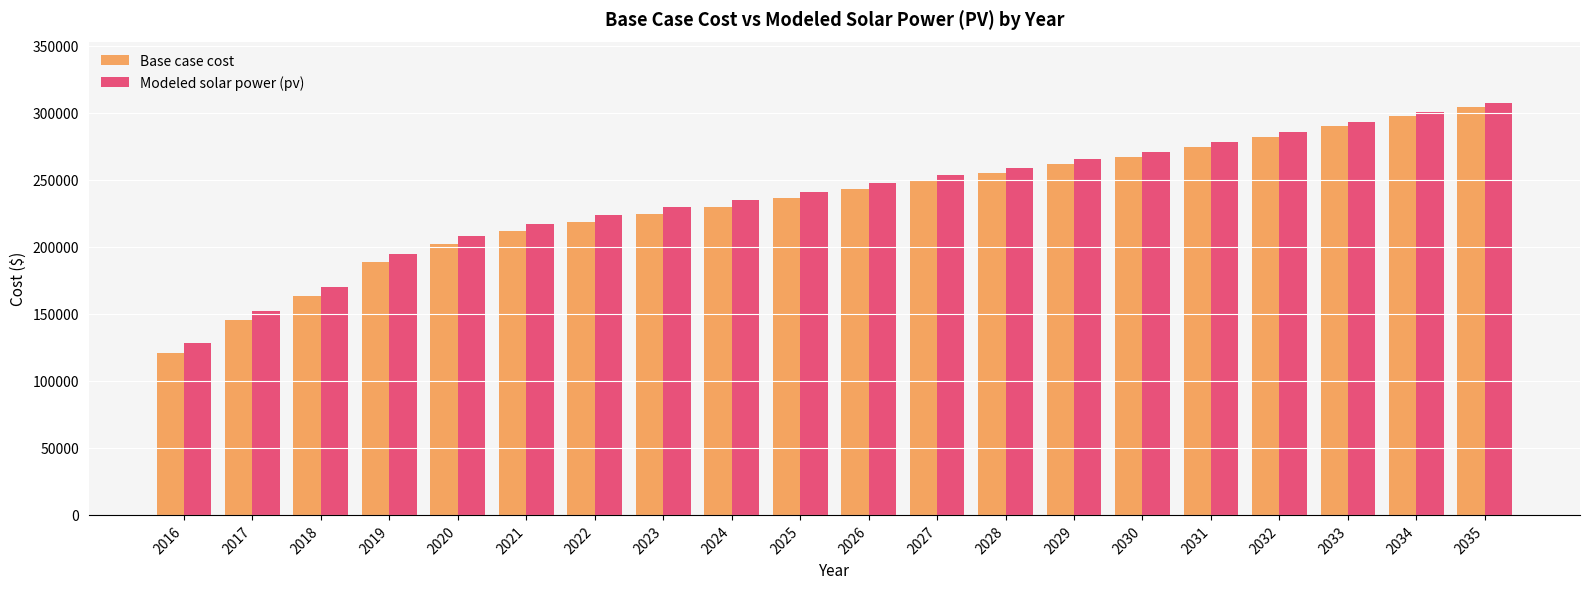

What is the total value across all series at 2029?

527454.3